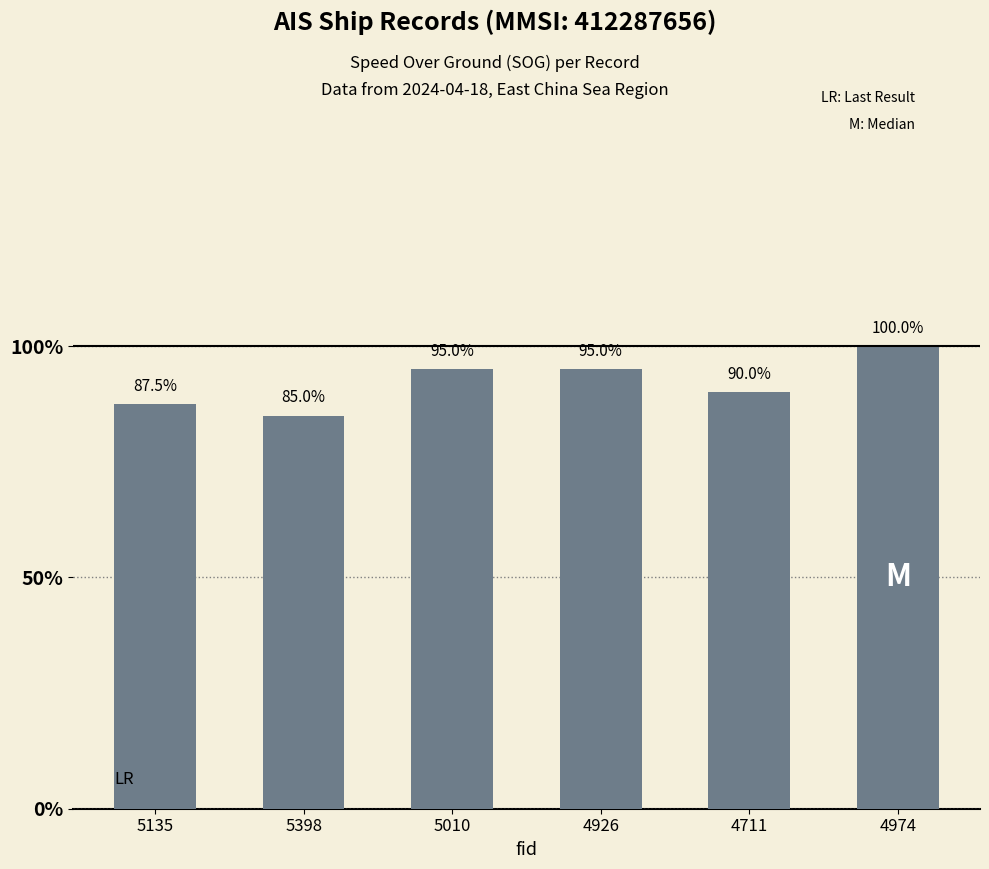

The chart shows a value of 6.5 at 5010. True or false?

False